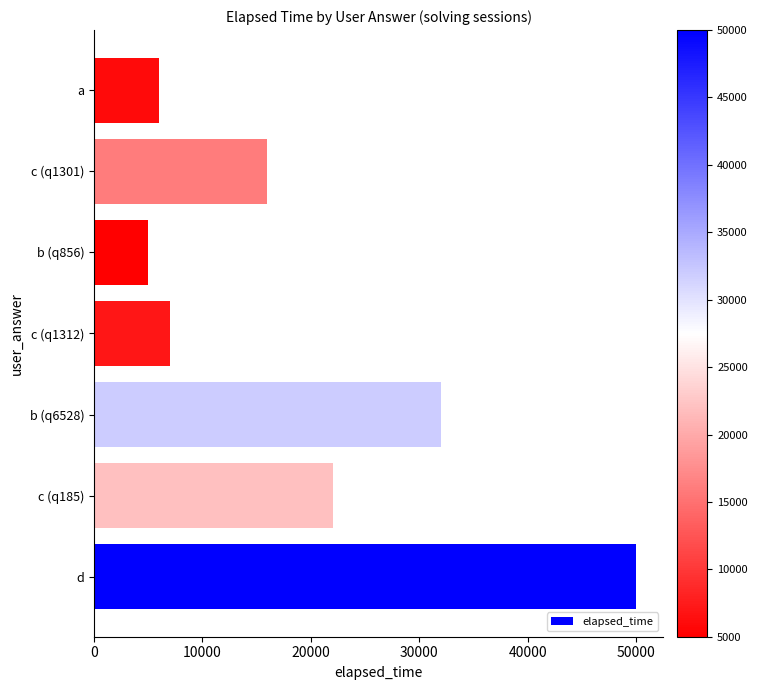

Rank the categories by value from lowest to highest.

b (q856), a, c (q1312), c (q1301), c (q185), b (q6528), d